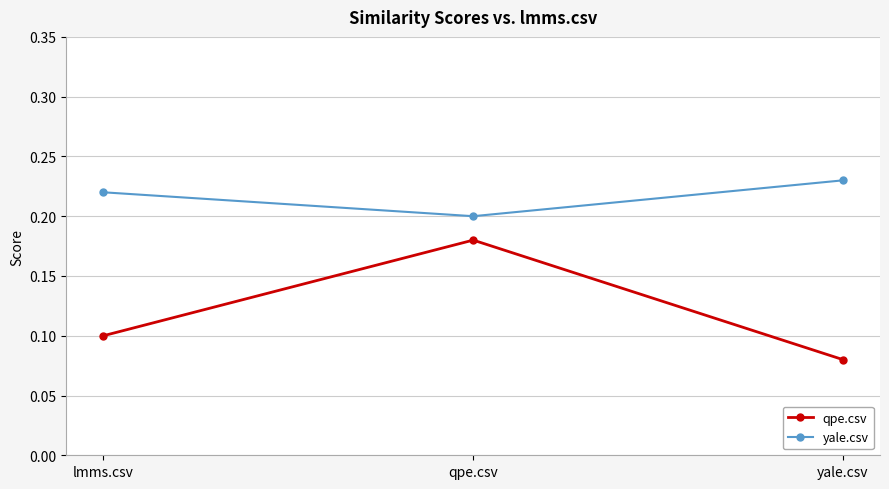

How many lines are shown in the chart?

2